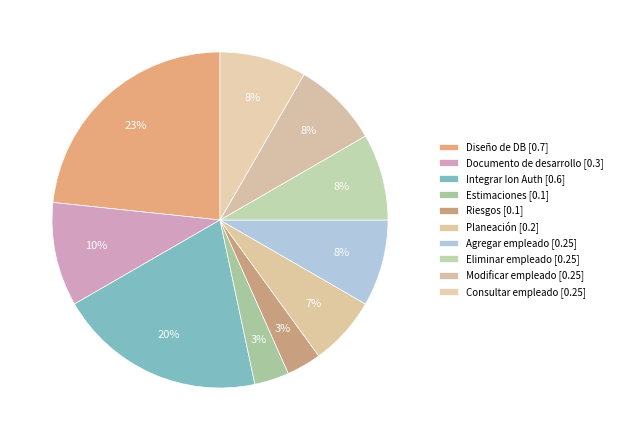

How many slices are in this pie chart?

10